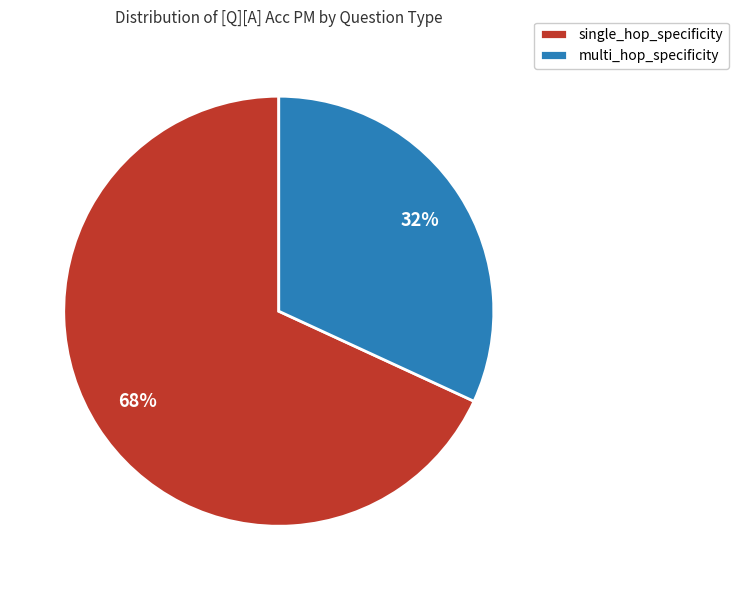

To the nearest percent, what portion does multi_hop_specificity represent?

32%